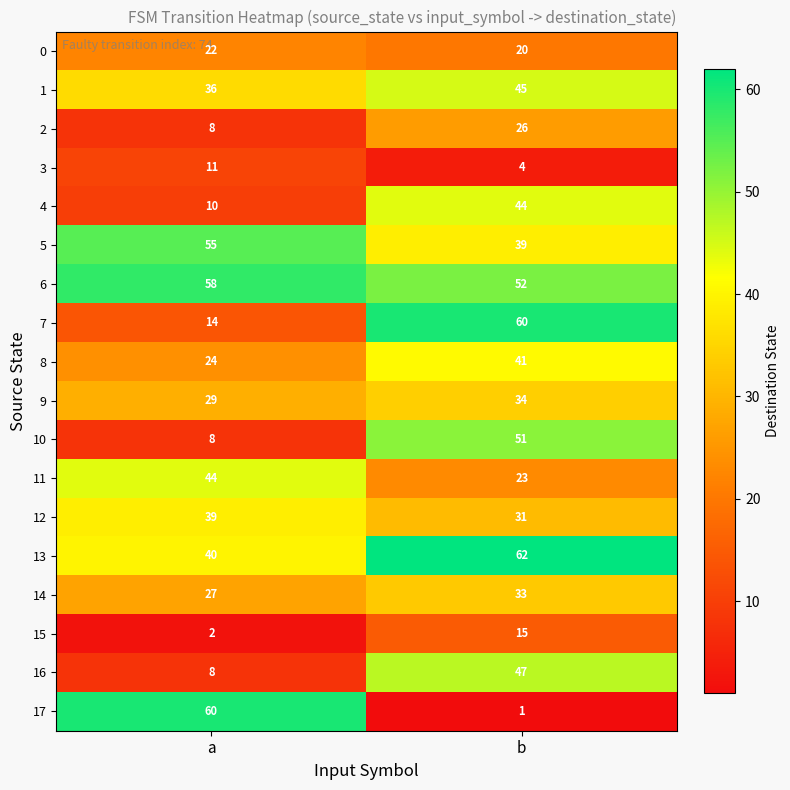

Is the value of 13 at a greater than the value of 5 at a?

No